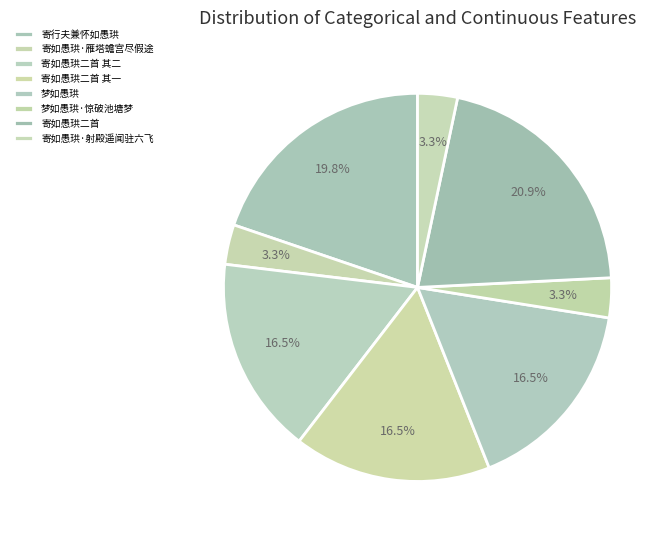

How many segments does this pie chart have?

8